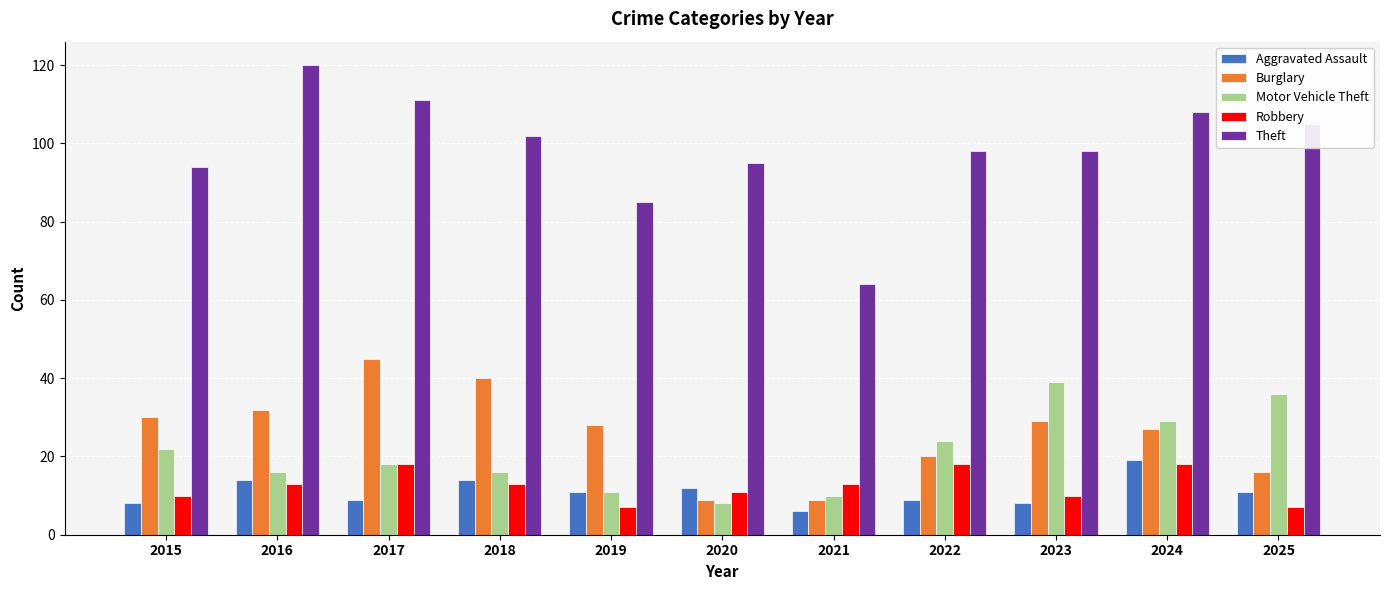

Which series has the largest range (max minus min)?

Theft